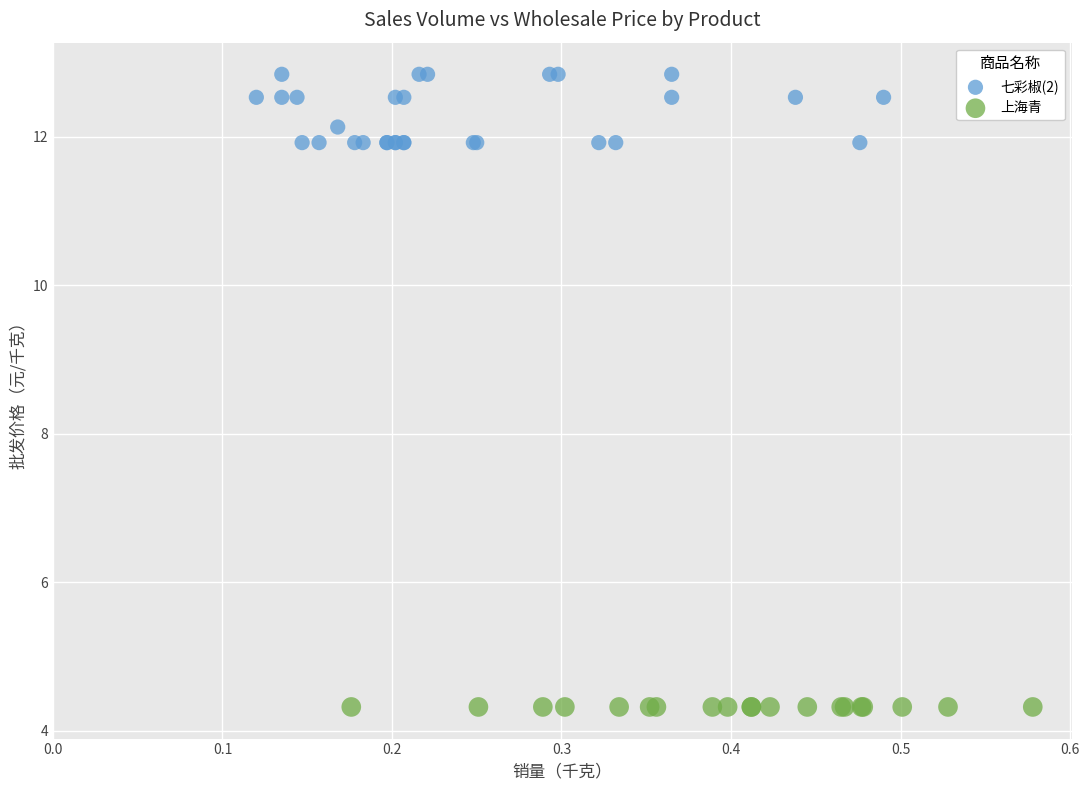

Which series reaches the minimum Y coordinate?

上海青